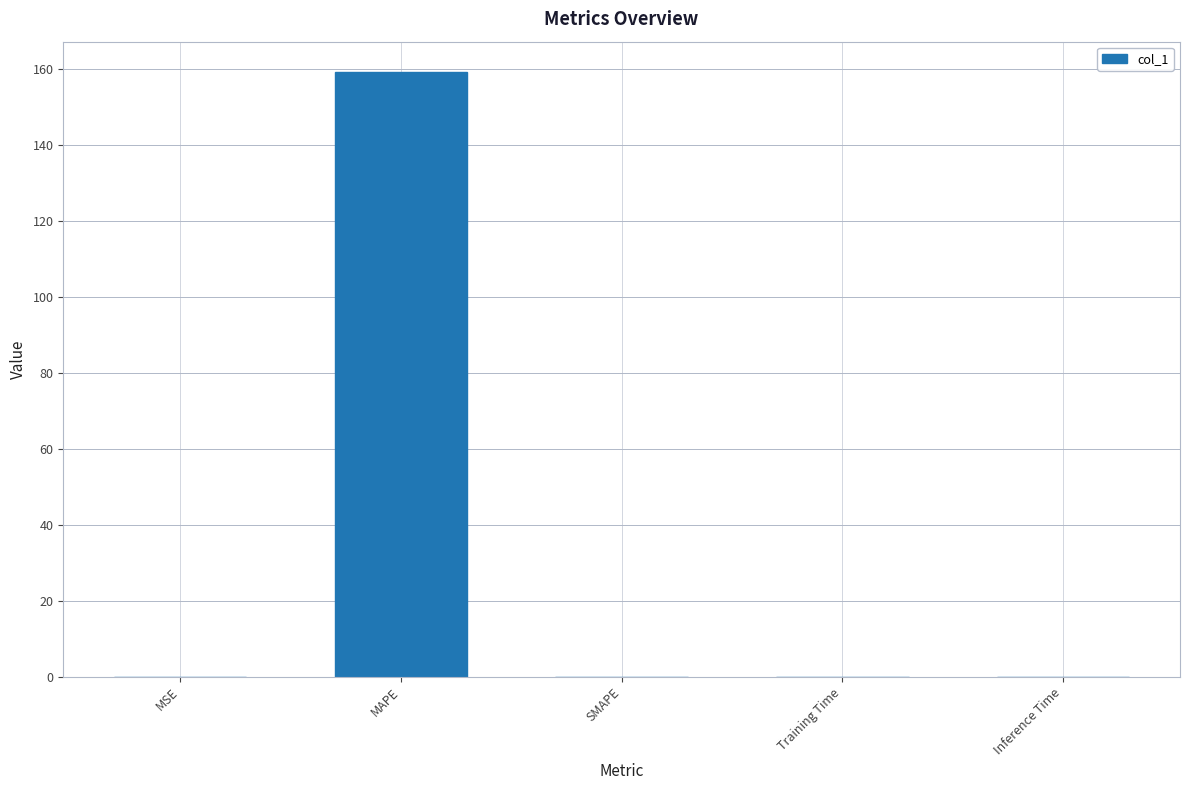

The chart shows a value of 279.2 at MAPE. True or false?

False